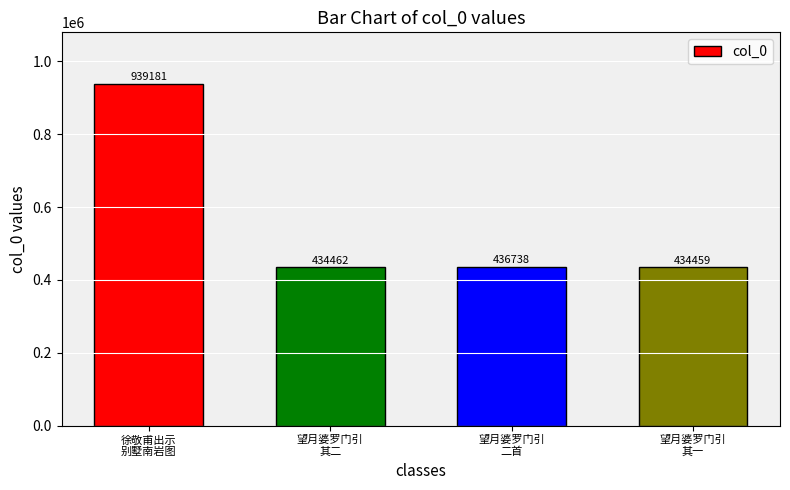

Reading left to right, transcribe all the data shown in this chart.

徐敬甫出示
别墅南岩图=939181	望月婆罗门引
其二=434462	望月婆罗门引
二首=436738	望月婆罗门引
其一=434459